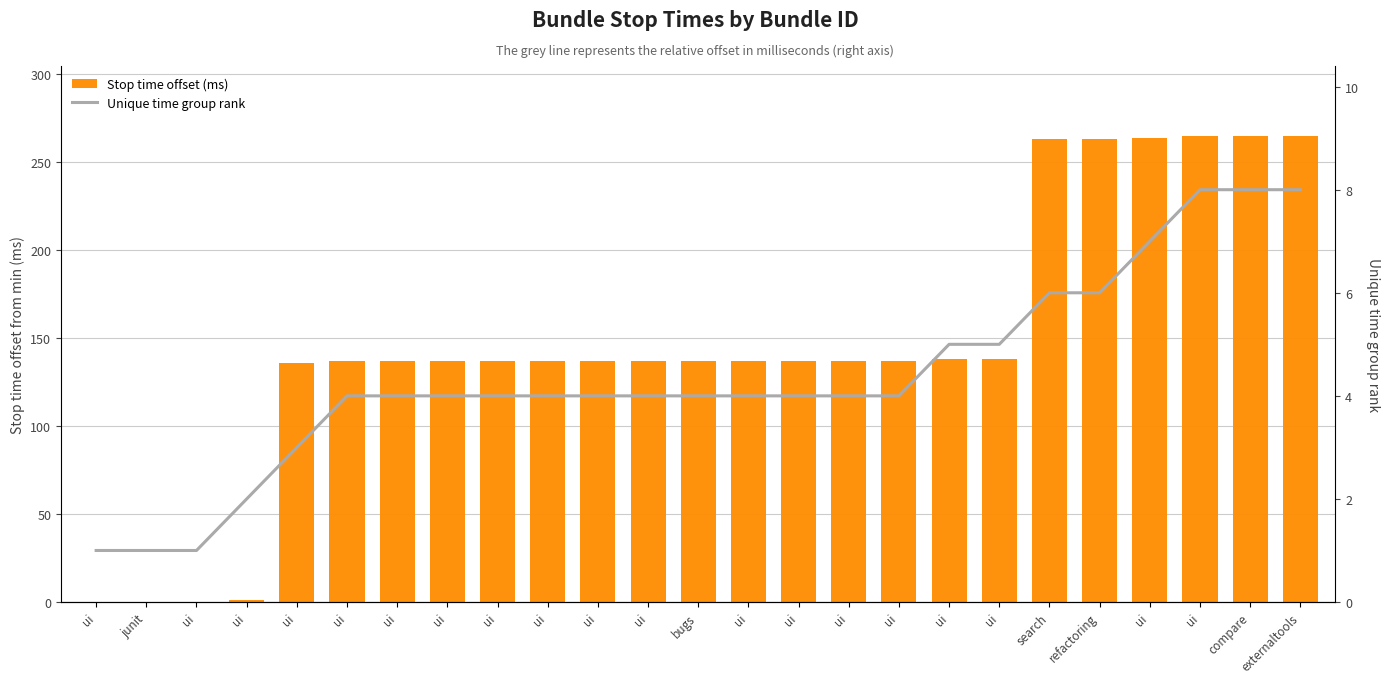

At which category is the sum across all series the highest?

ui